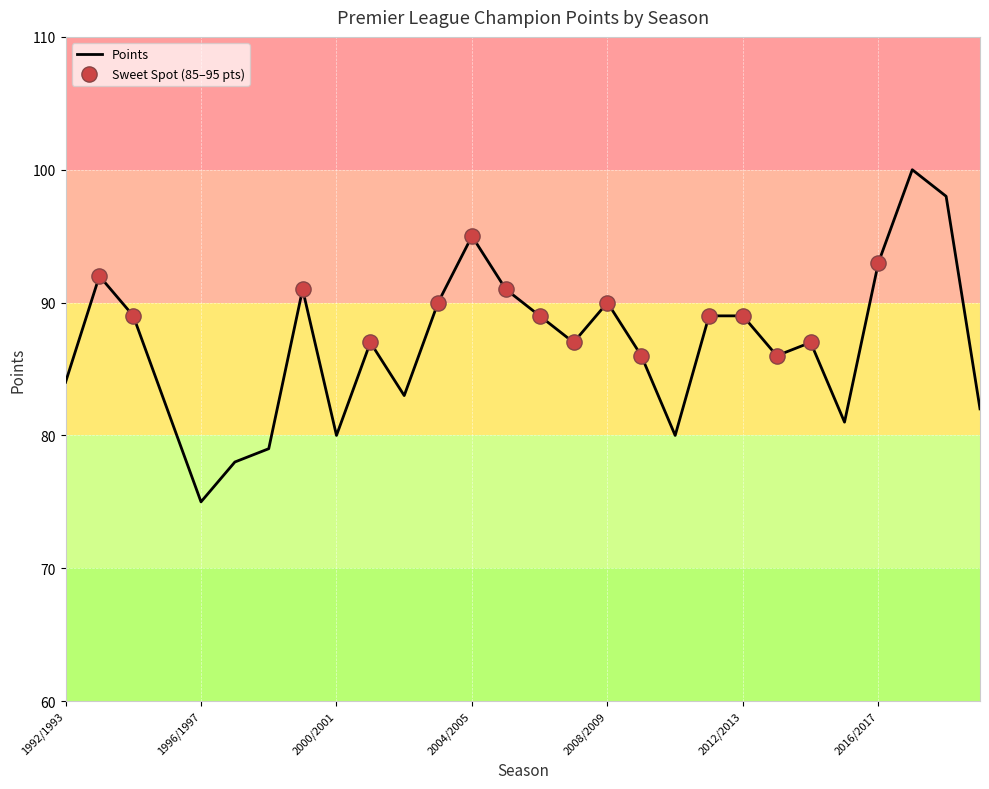

What is the maximum value shown in the chart?

100